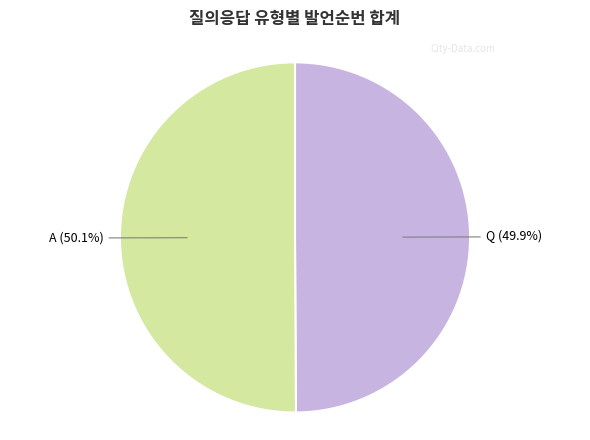

Is there any slice that represents more than half of the pie?

Yes